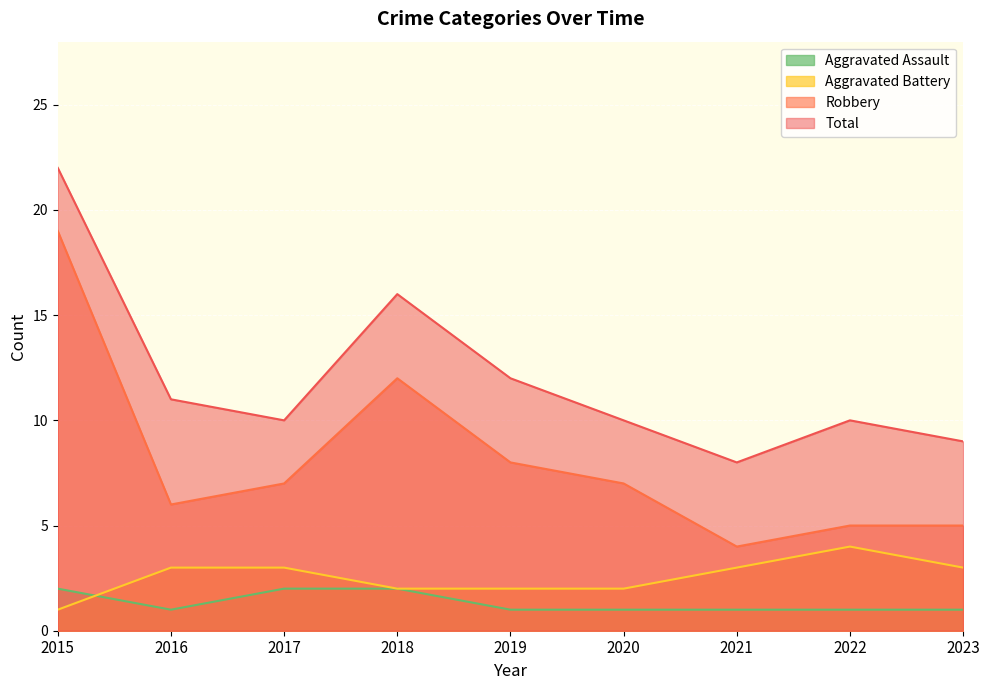

Which series has the widest spread of values?

Robbery